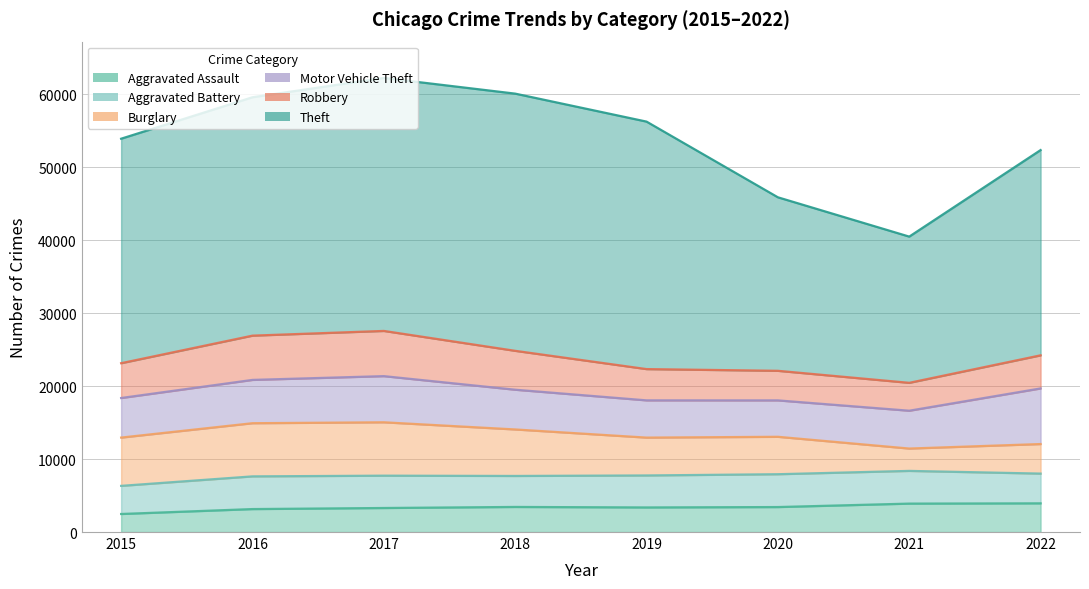

How many lines are shown in the chart?

6